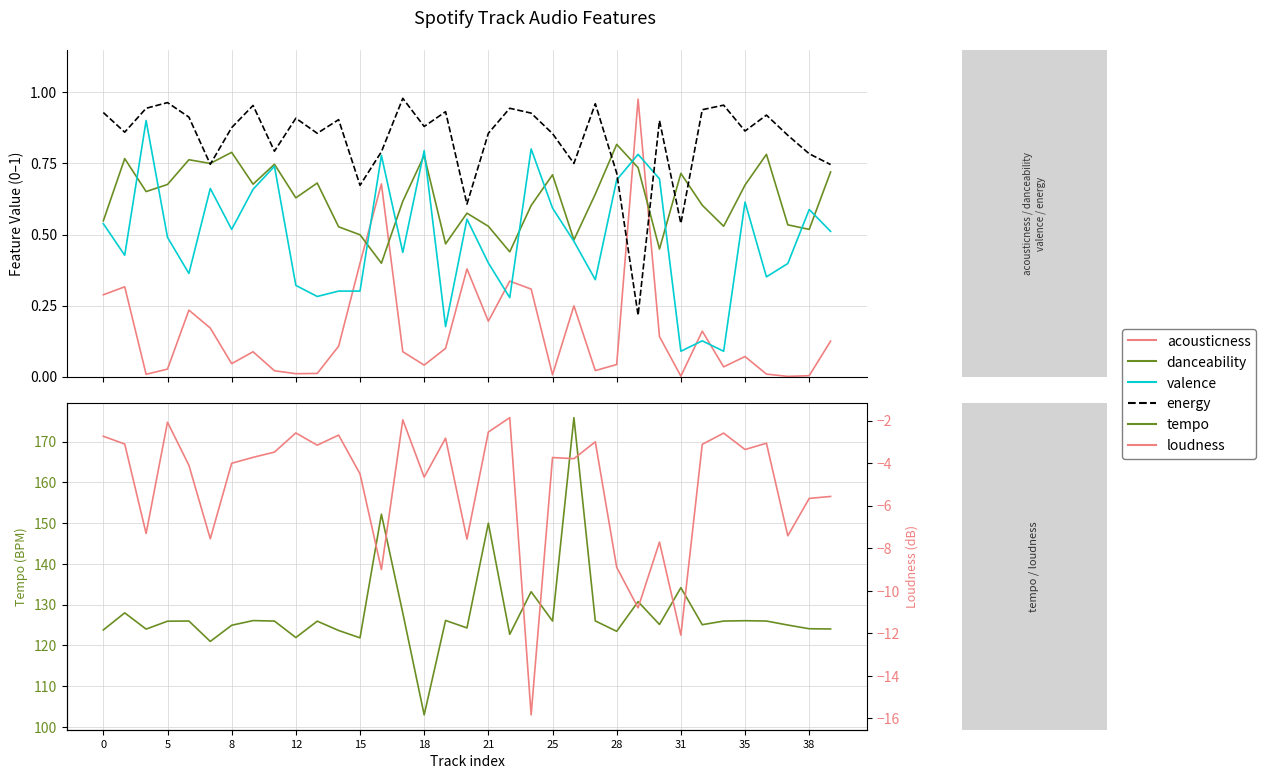

What is the difference between the second highest and minimum values in the valence series?

0.7